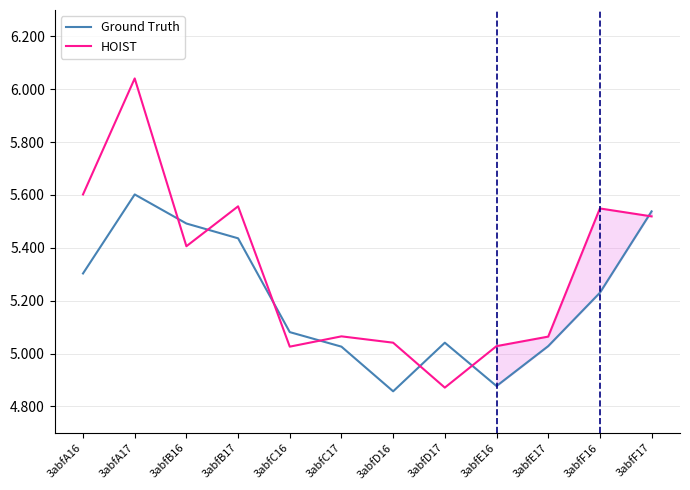

True or false: HOIST has a value of 9.0 at 3abfA16.

False